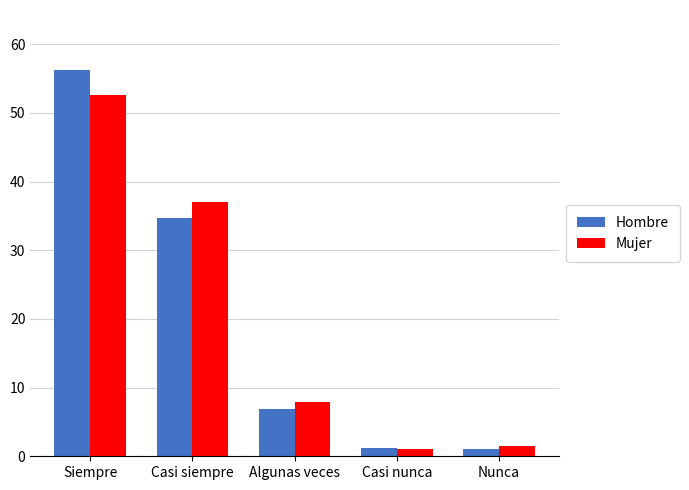

The value of Mujer at Nunca is 1.4. True or false?

True